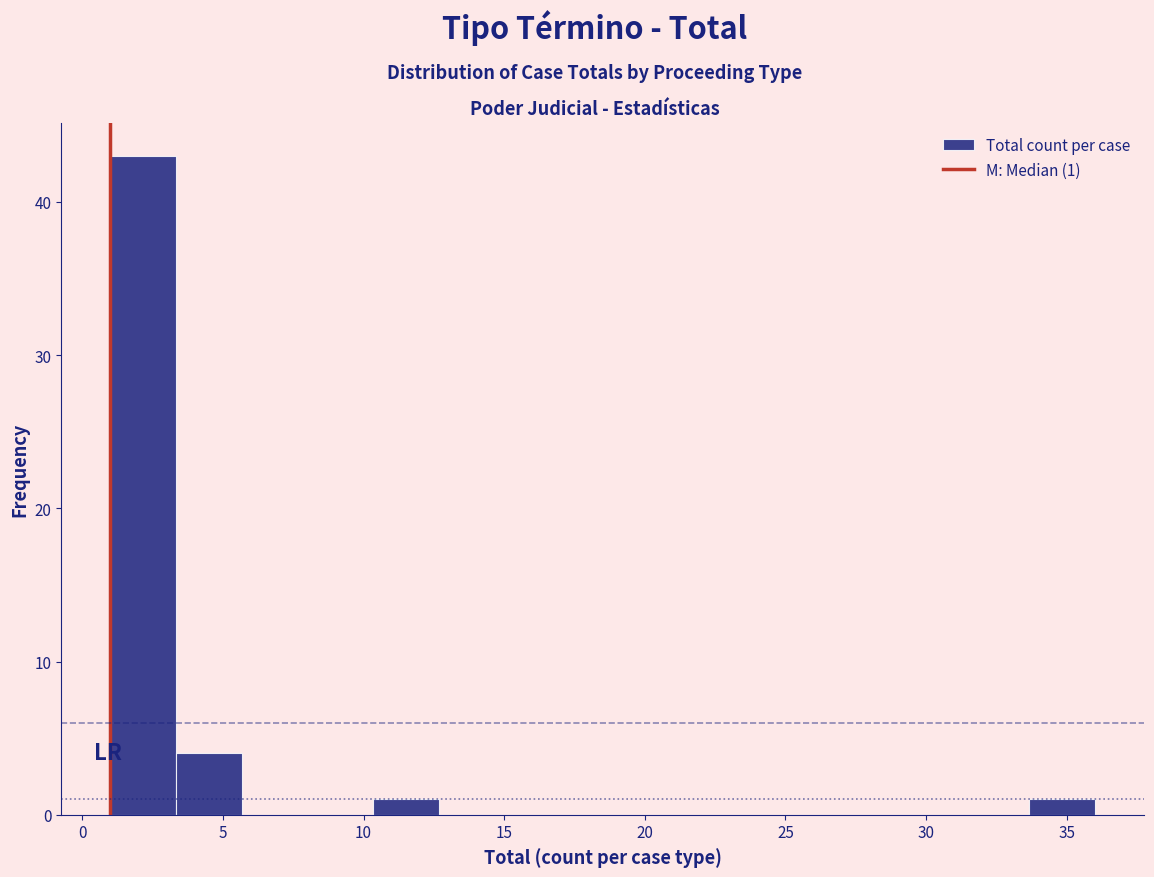

Which range on the x-axis has the tallest bar?

1.0 to 3.5